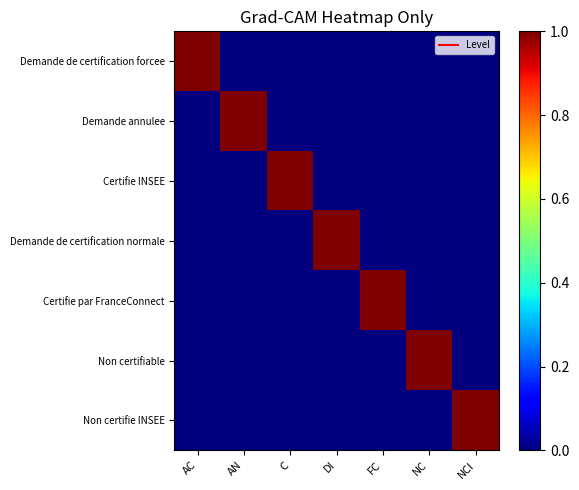

At which category is the sum across all series the highest?

AC